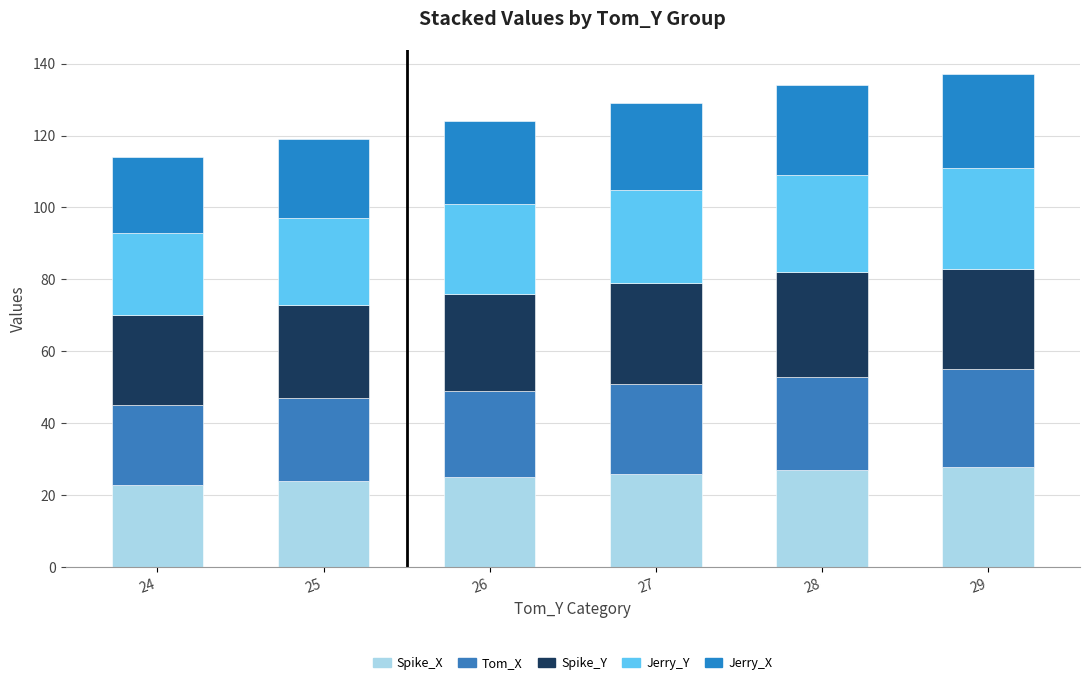

Between 25 and 28, which series saw the biggest shift?

Spike_X